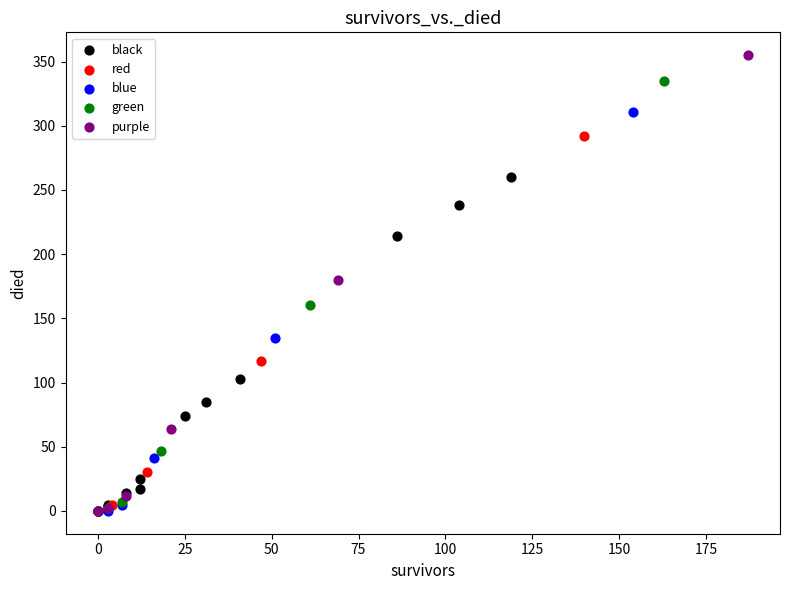

Which series has the largest Y range (max minus min)?

purple